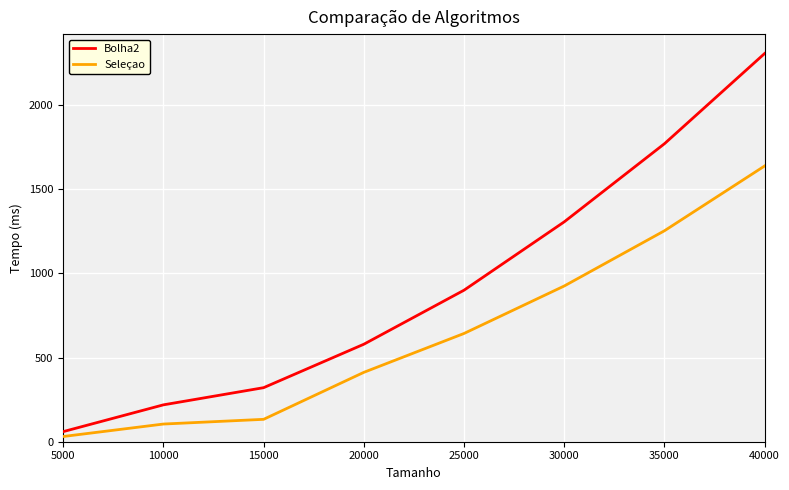

How many values in the Seleçao series are below 643?

4